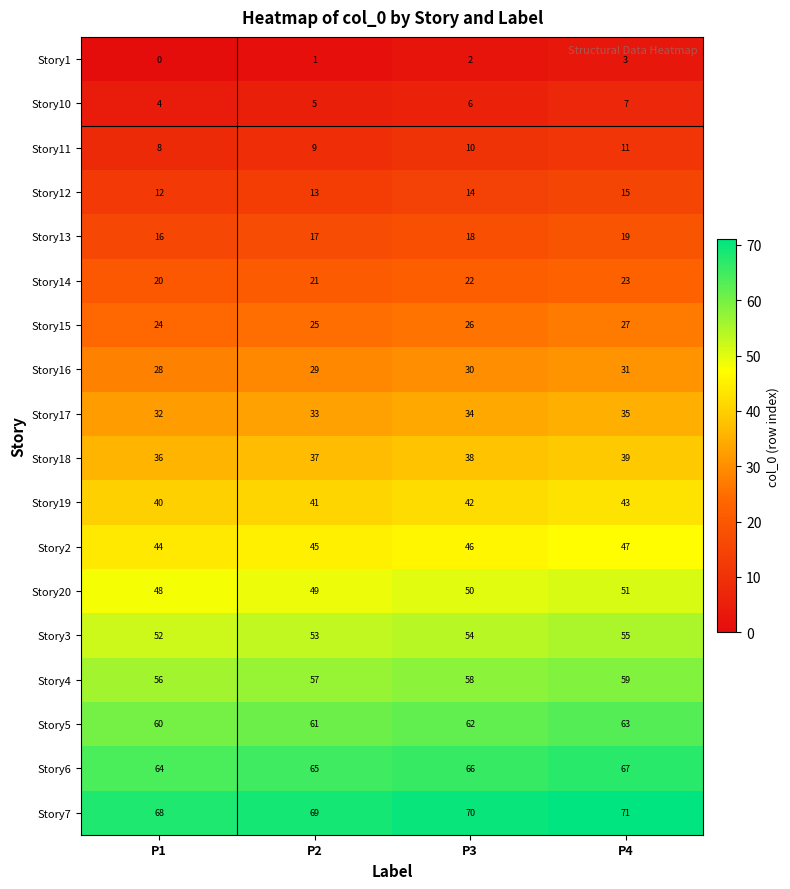

At which category is the sum across all series the highest?

P4